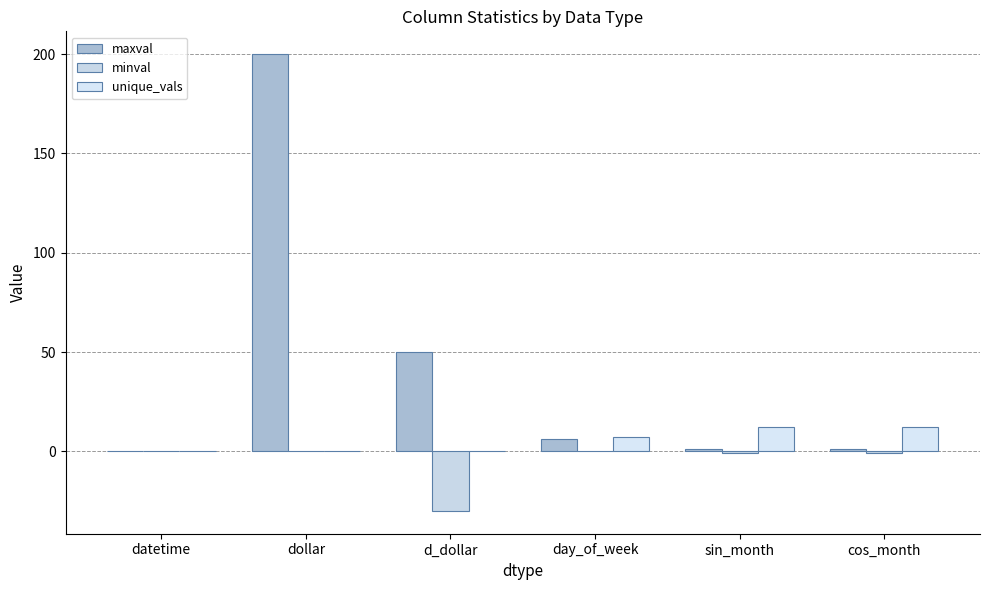

Count the number of data series in this chart.

3